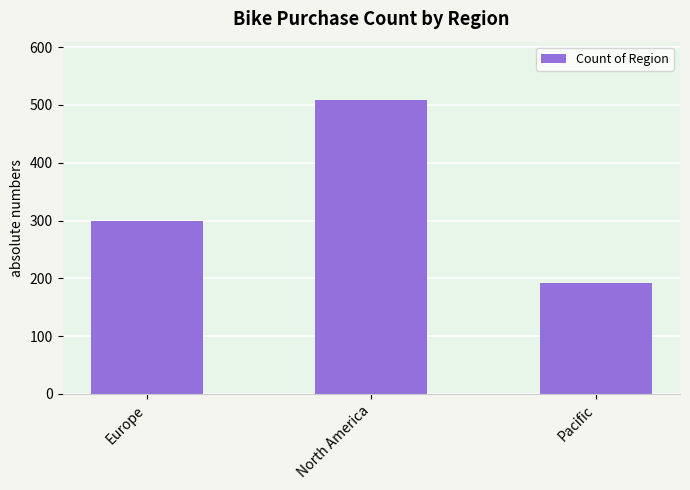

Approximately how many times larger is the value at North America compared to Pacific?

2.6